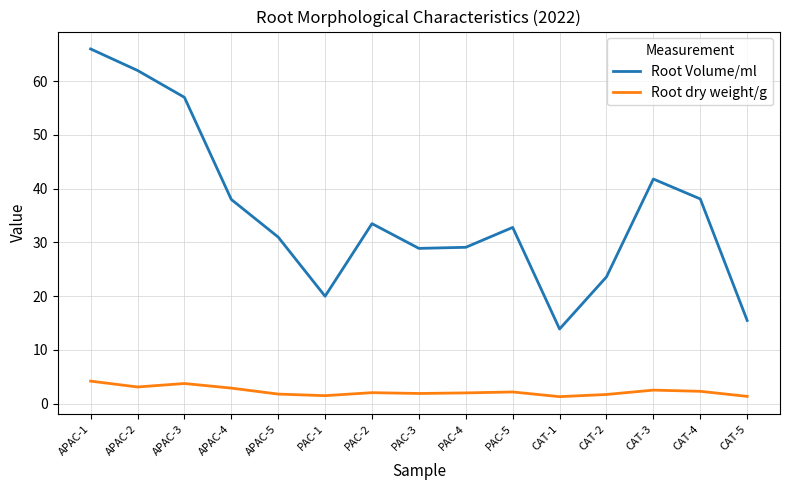

What is the total value across all series at APAC-3?

60.8